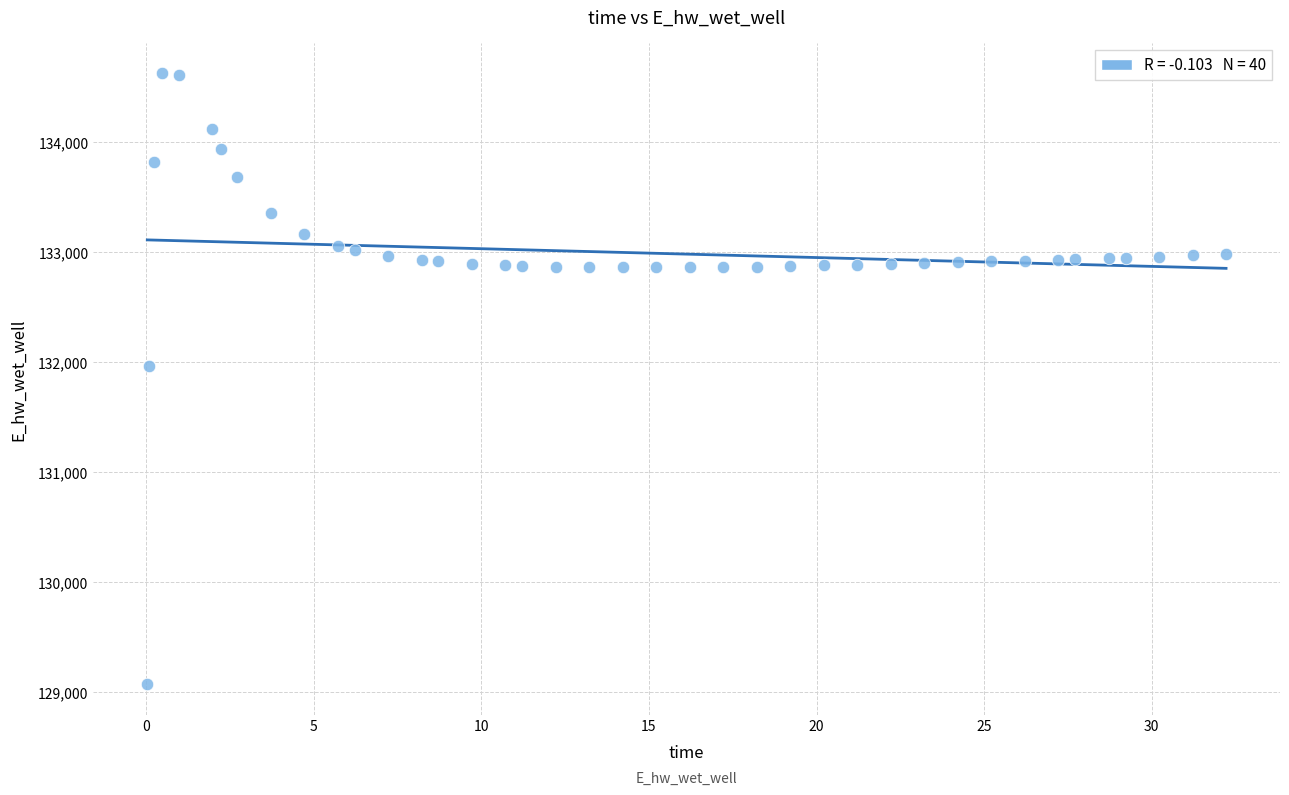

What is the range of X values (max minus min)?

32.2